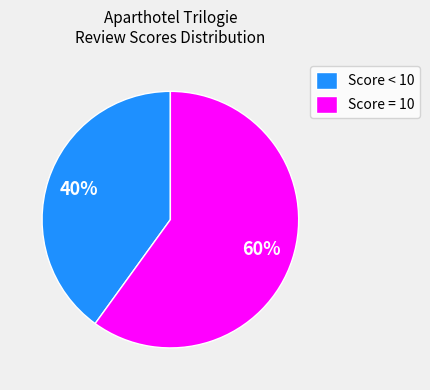

How many segments does this pie chart have?

2